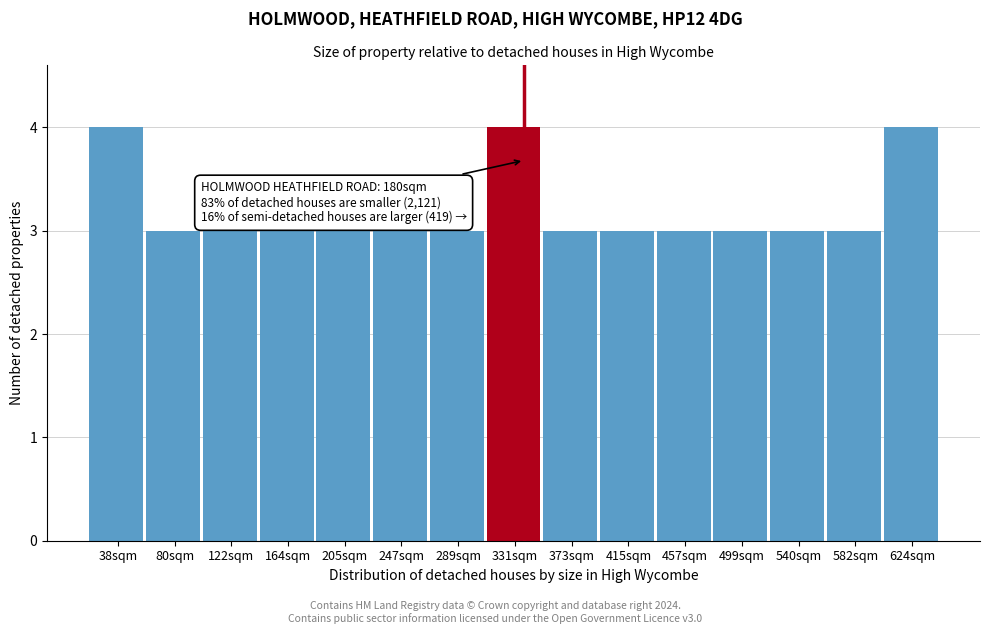

Reading left to right, extract all data points from this chart.

38sqm=4	80sqm=3	122sqm=3	164sqm=3	205sqm=3	247sqm=3	289sqm=3	331sqm=4	373sqm=3	415sqm=3	457sqm=3	499sqm=3	540sqm=3	582sqm=3	624sqm=4